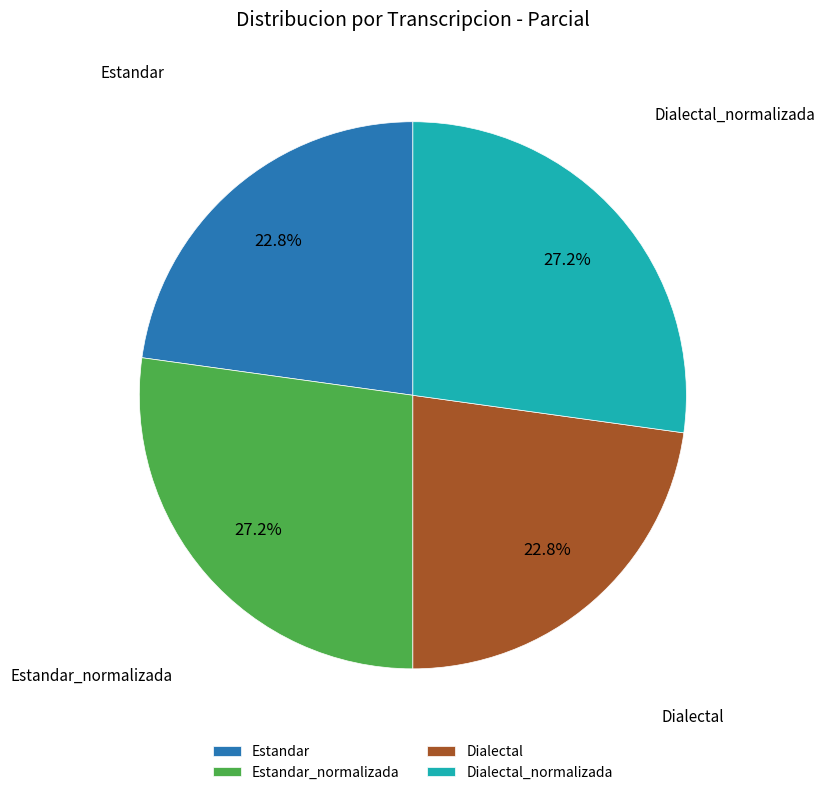

Is it true that Dialectal_normalizada is 35% of the pie?

False